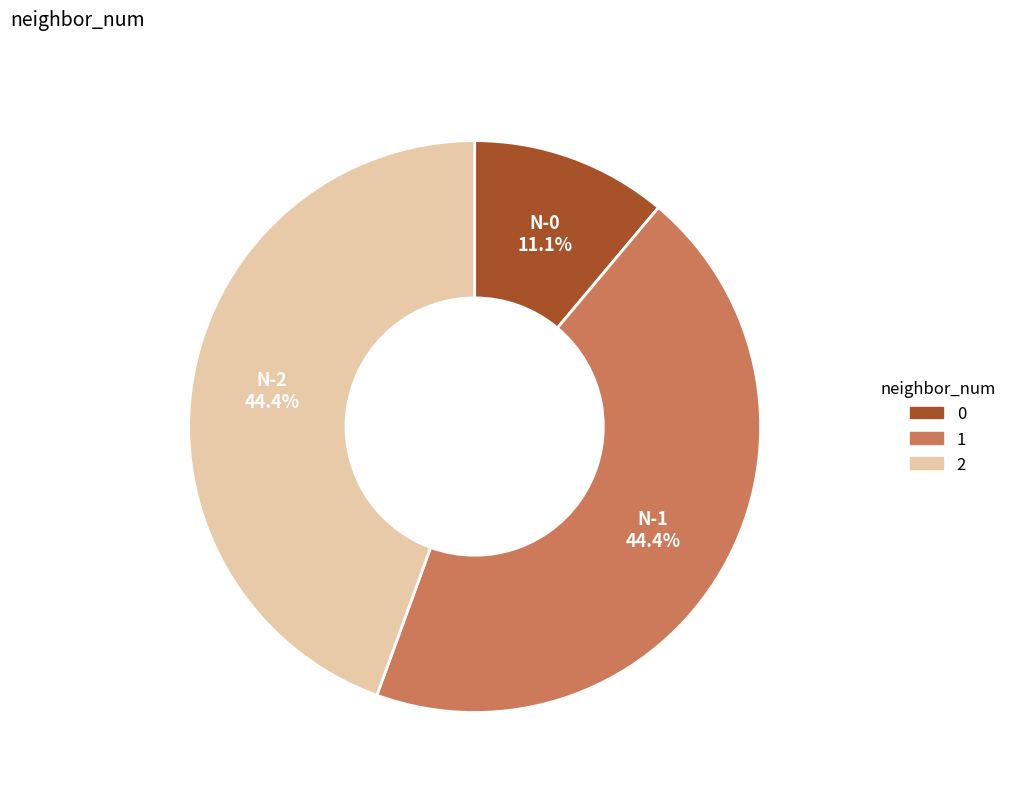

How many slices are in this pie chart?

3